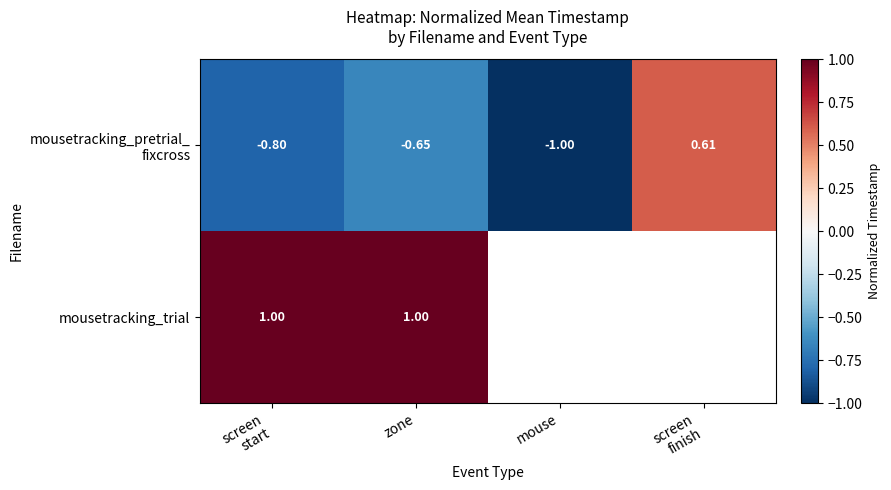

At which label is mousetracking_pretrial_ fixcross closest to 0?

screen finish